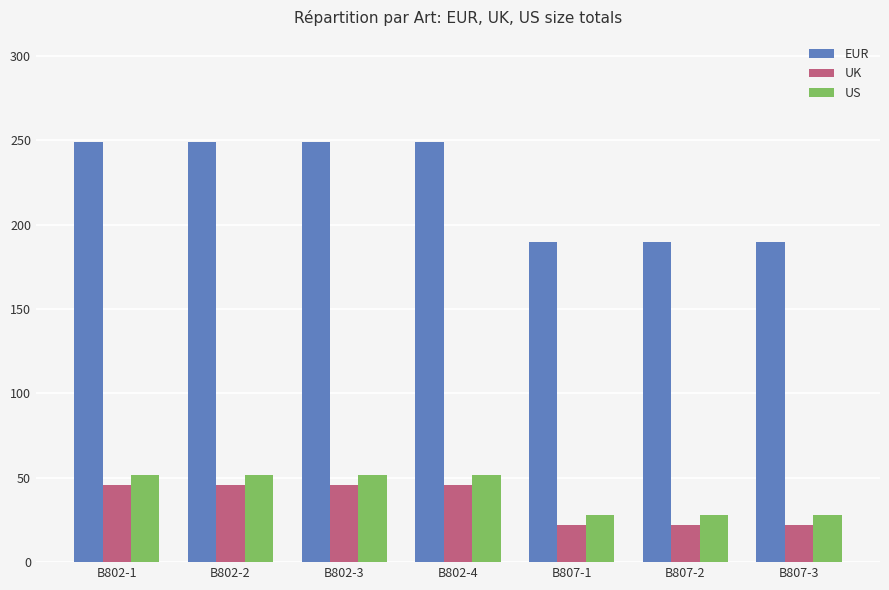

What is the highest value of the UK series?

45.5